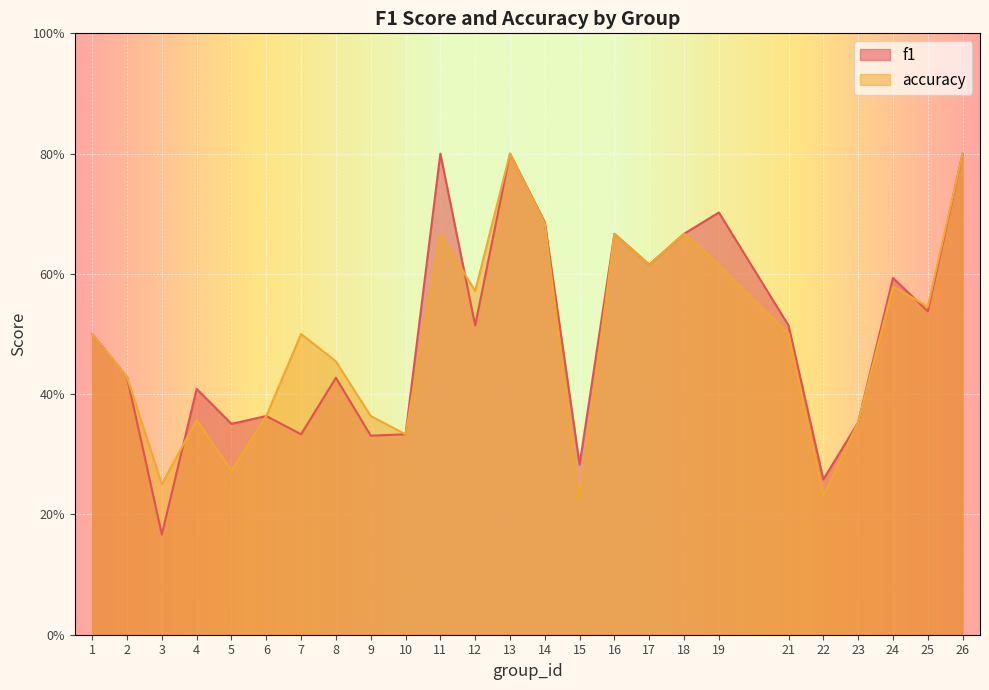

In accuracy, how many points are higher than both neighbors (excluding endpoints)?

7